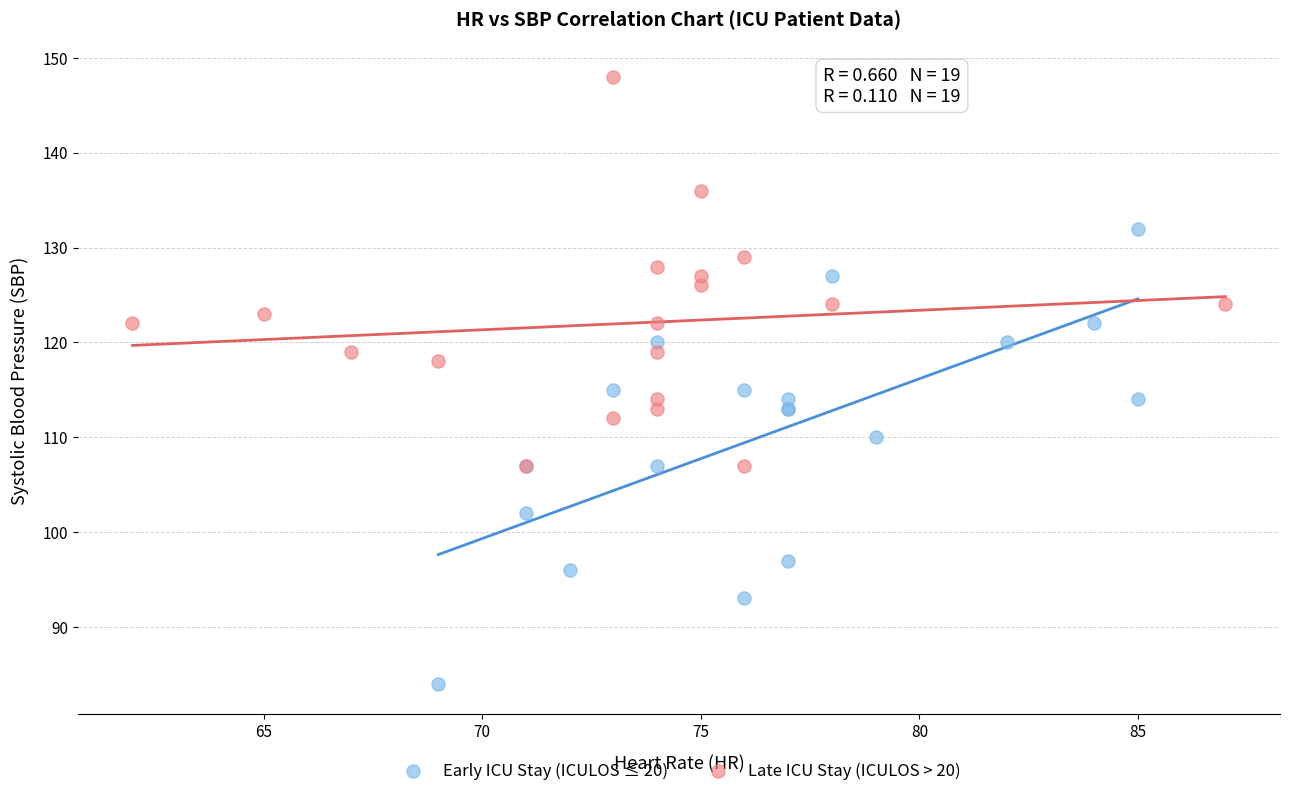

Which series reaches the minimum Y coordinate?

Early ICU Stay (ICULOS ≤ 20)